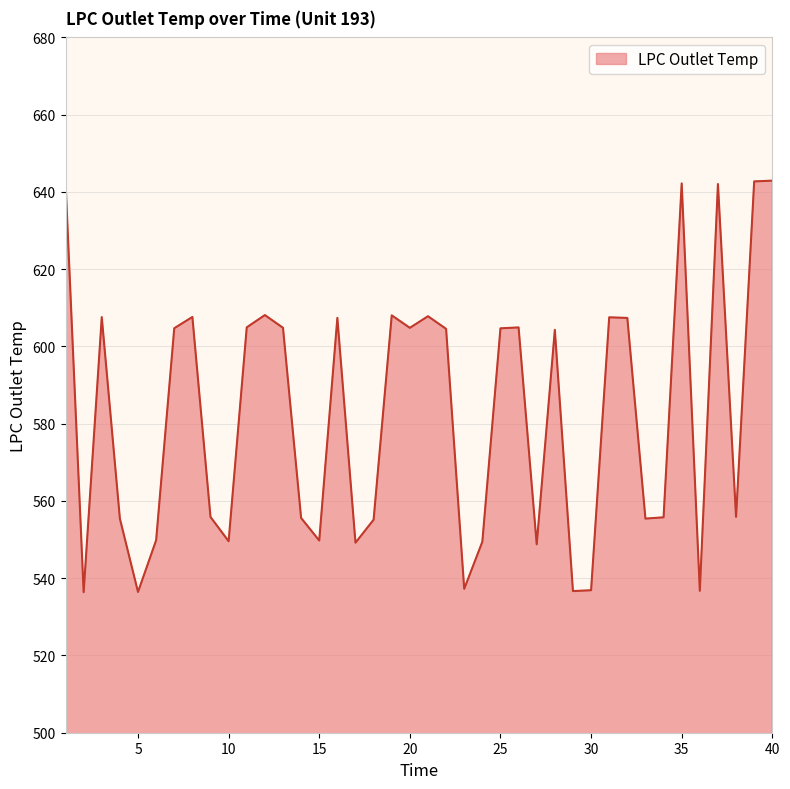

What is the smallest value displayed?

536.4